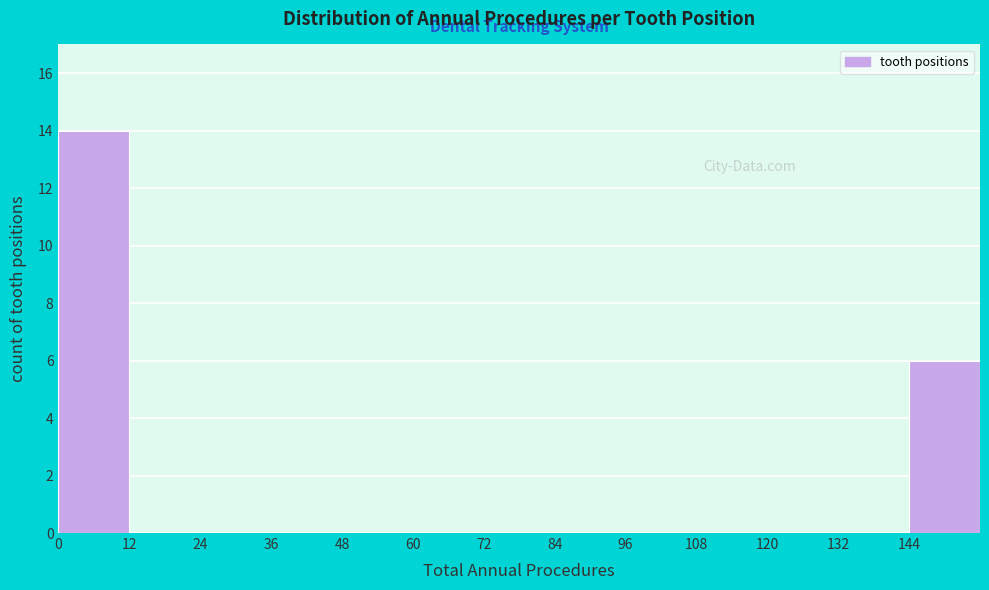

Reading left to right, transcribe this chart: for each bar, give the range it covers on the x-axis and its height. The values are not printed on the chart, so give them approximately, as read against the axis.

0 to 12: 14
12 to 24: 0
24 to 36: 0
36 to 48: 0
48 to 60: 0
60 to 72: 0
72 to 84: 0
84 to 96: 0
96 to 108: 0
108 to 120: 0
120 to 132: 0
132 to 144: 0
144 to 156: 6